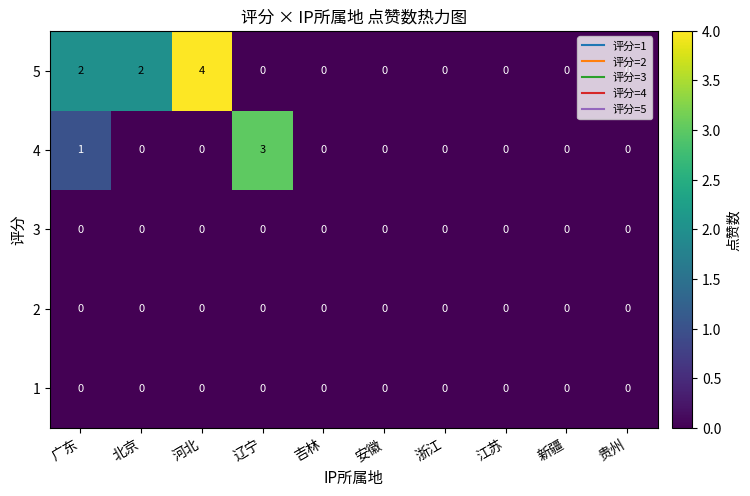

Count the number of categories in the chart.

10